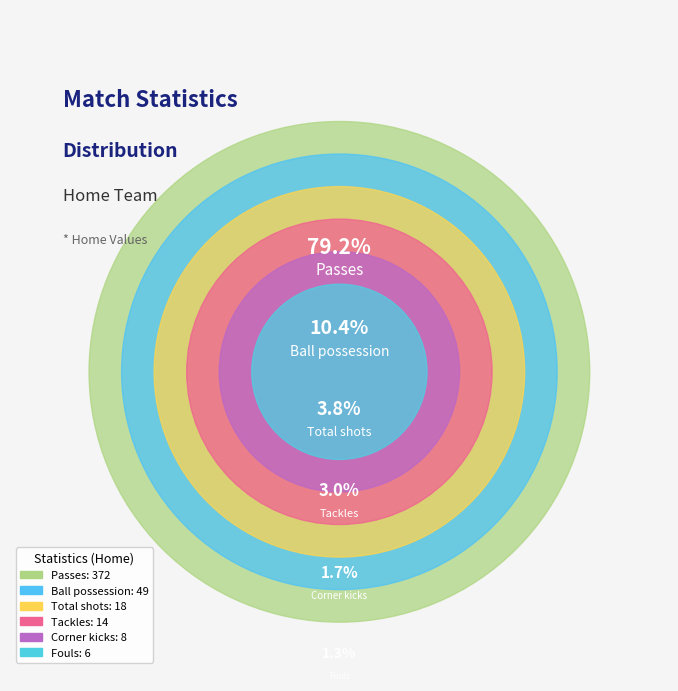

Does Passes represent more than half of the total?

Yes